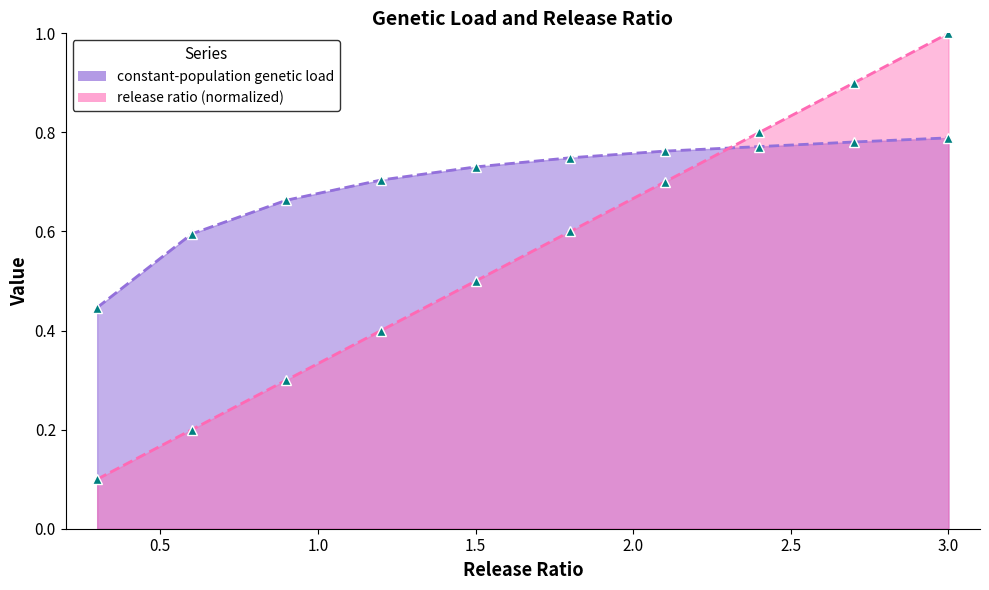

What is the difference between the second highest and second lowest values in the constant-population genetic load series?

0.2